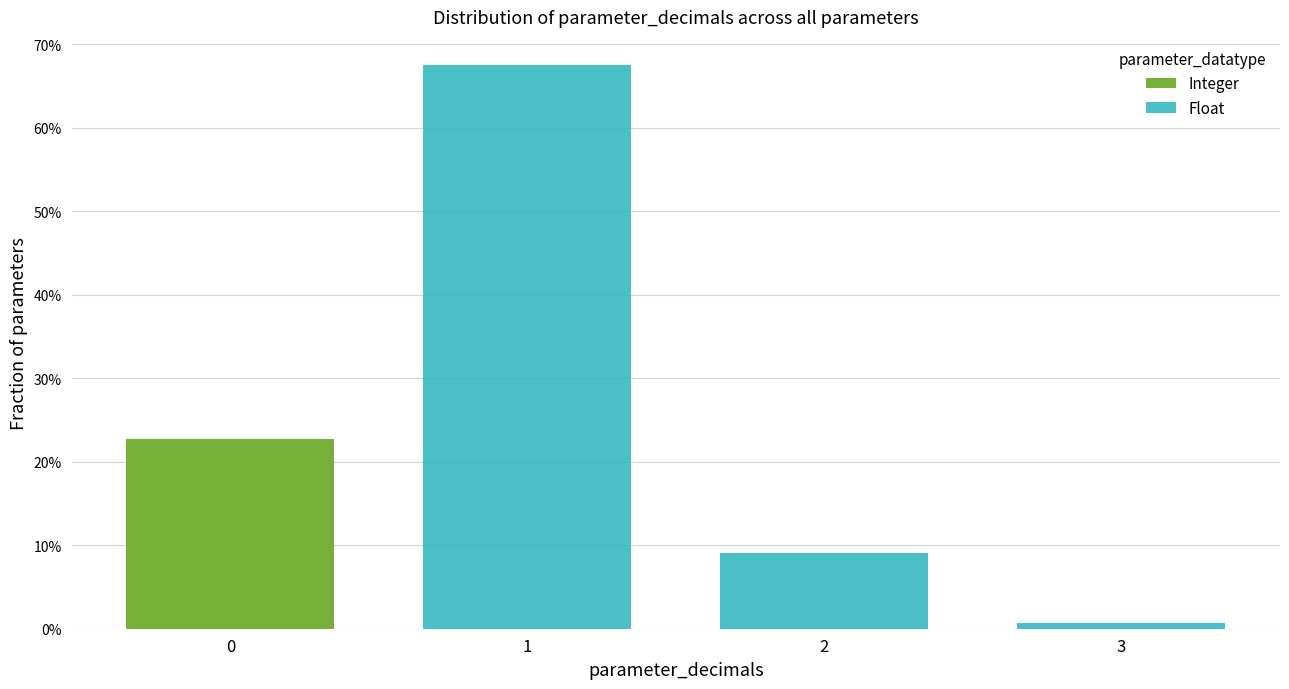

Reading left to right, transcribe the values for Integer.

0=22.7	1=0.0	2=0.0	3=0.0